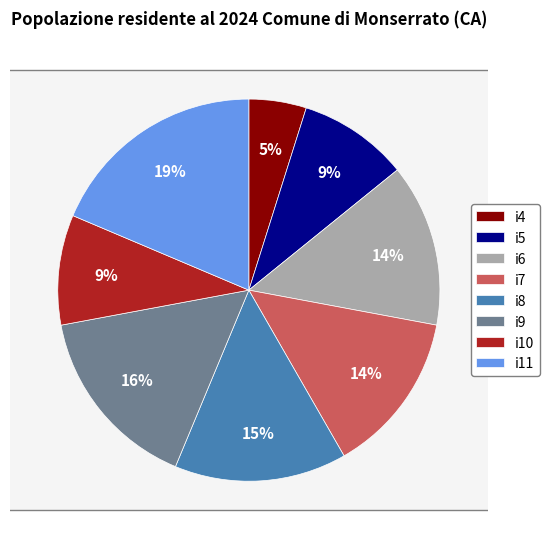

Which slice is the largest?

i11